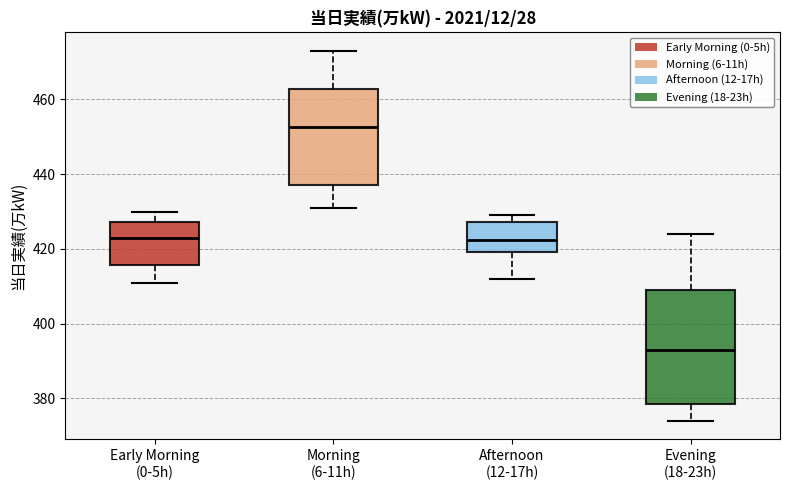

Where does the lower whisker of the box for Early Morning (0-5h) end on the y-axis? The values are not printed on the chart, so give them approximately, as read against the axis.

412